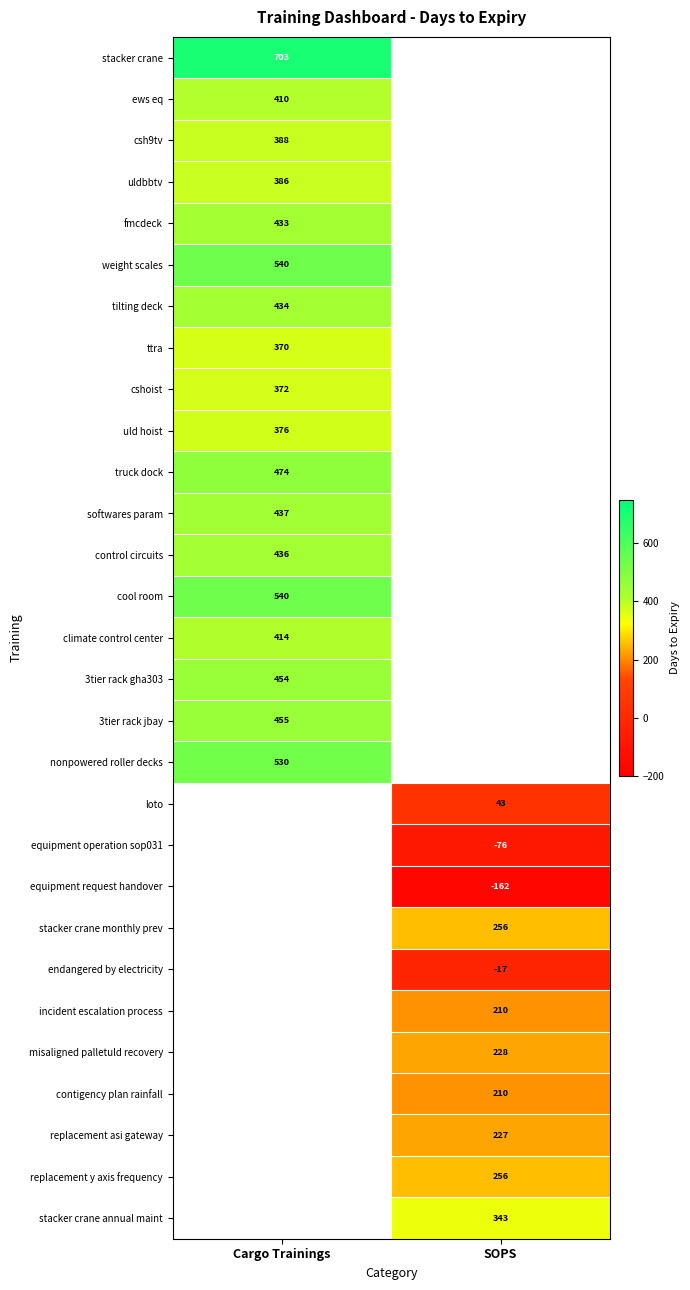

Is it true that contigency plan rainfall equals 324 at SOPS?

False